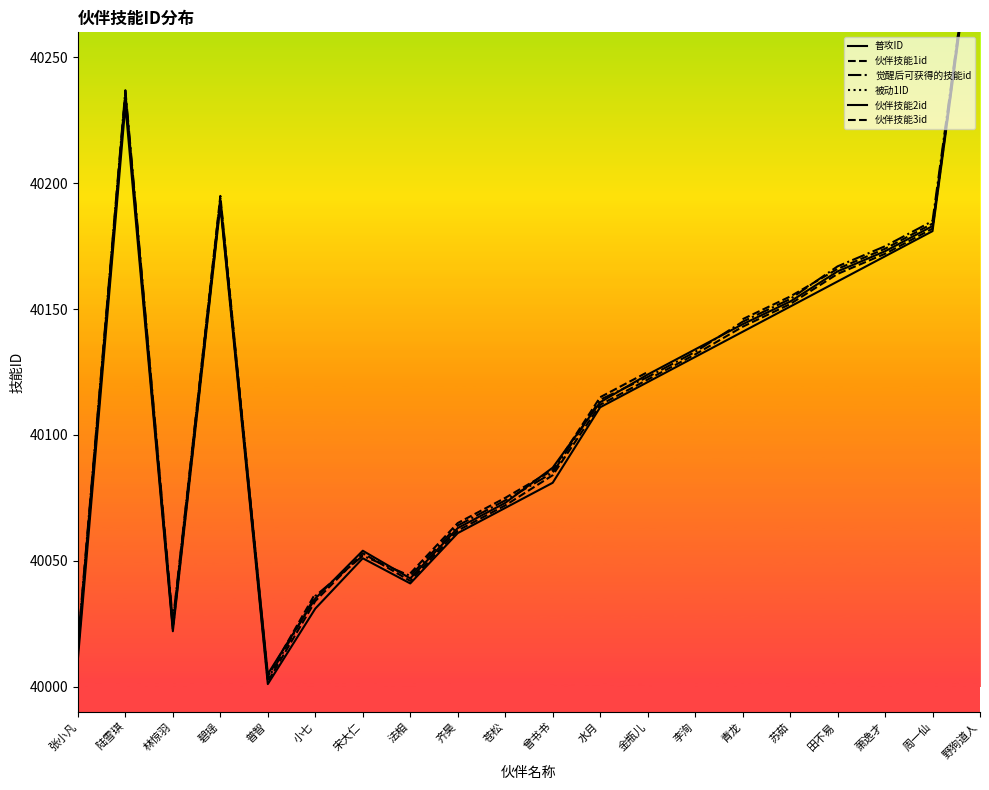

What is the minimum value shown in the chart?

40001.0